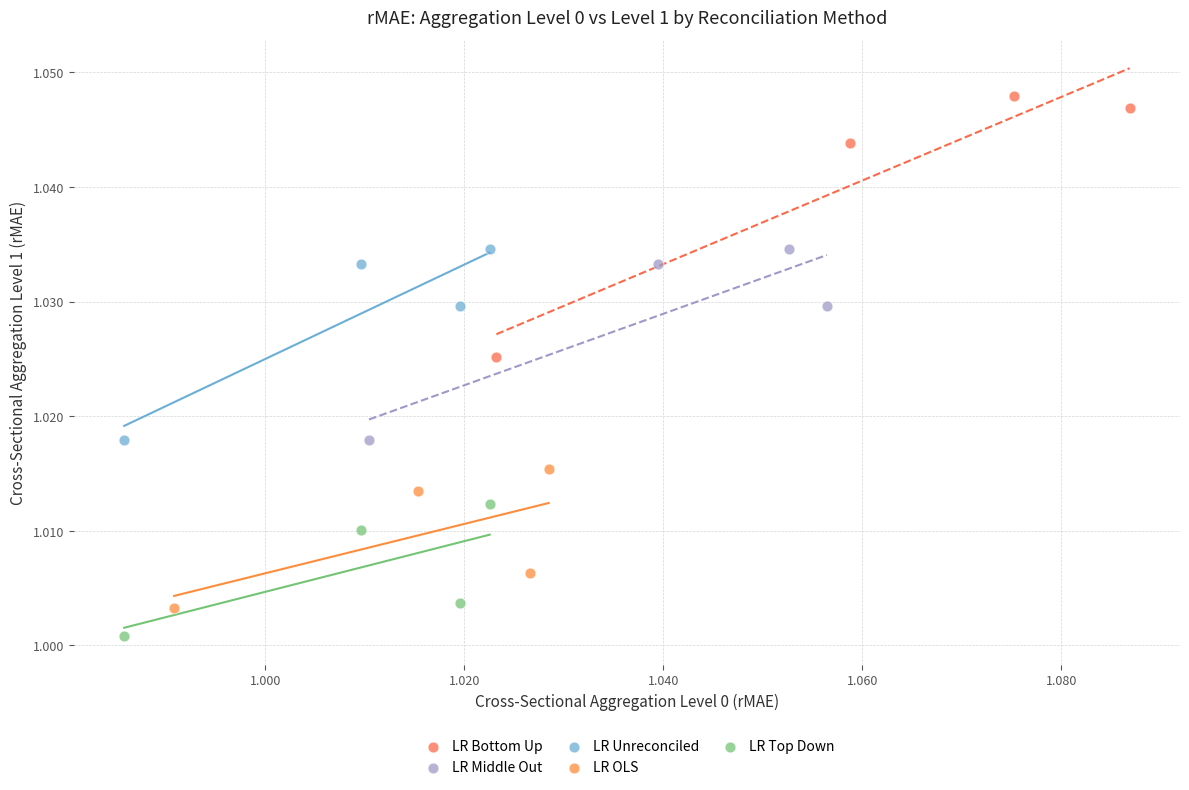

Which series has the largest Y range (max minus min)?

LR Bottom Up